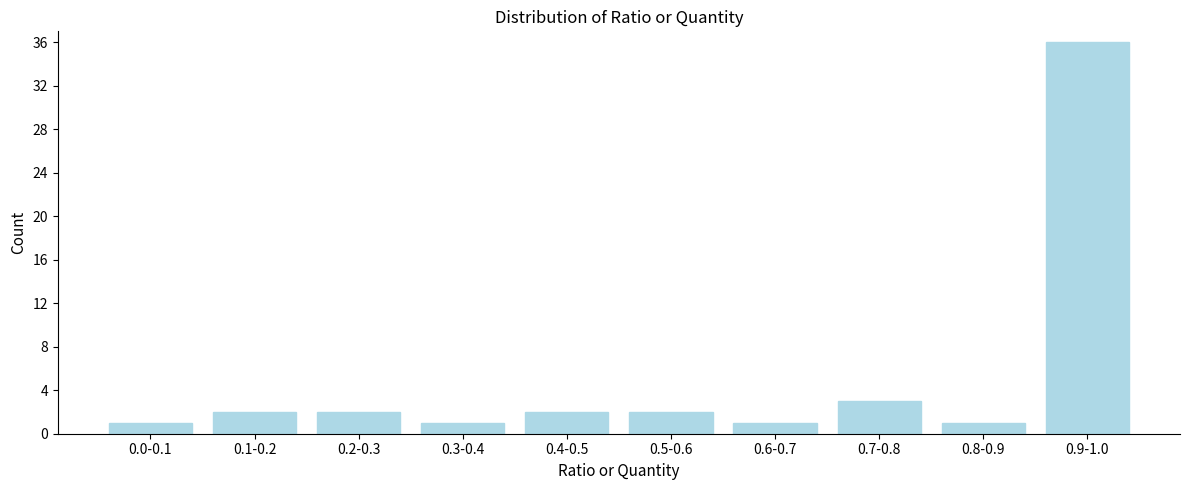

Reading left to right, transcribe all the data shown in this chart.

1	2	2	1	2	2	1	3	1	36